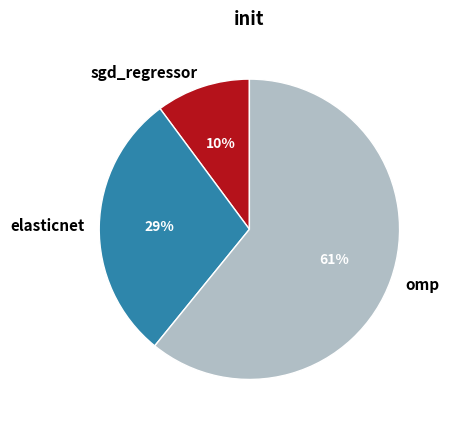

Rank the categories by value from highest to lowest.

omp, elasticnet, sgd_regressor